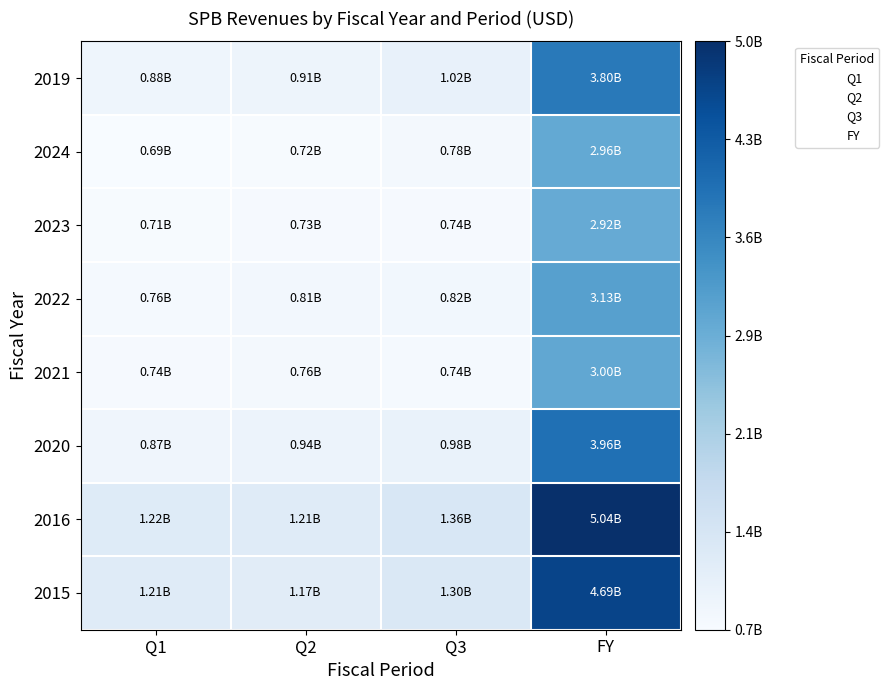

Between Q3 and Q1, which is larger?

Q3